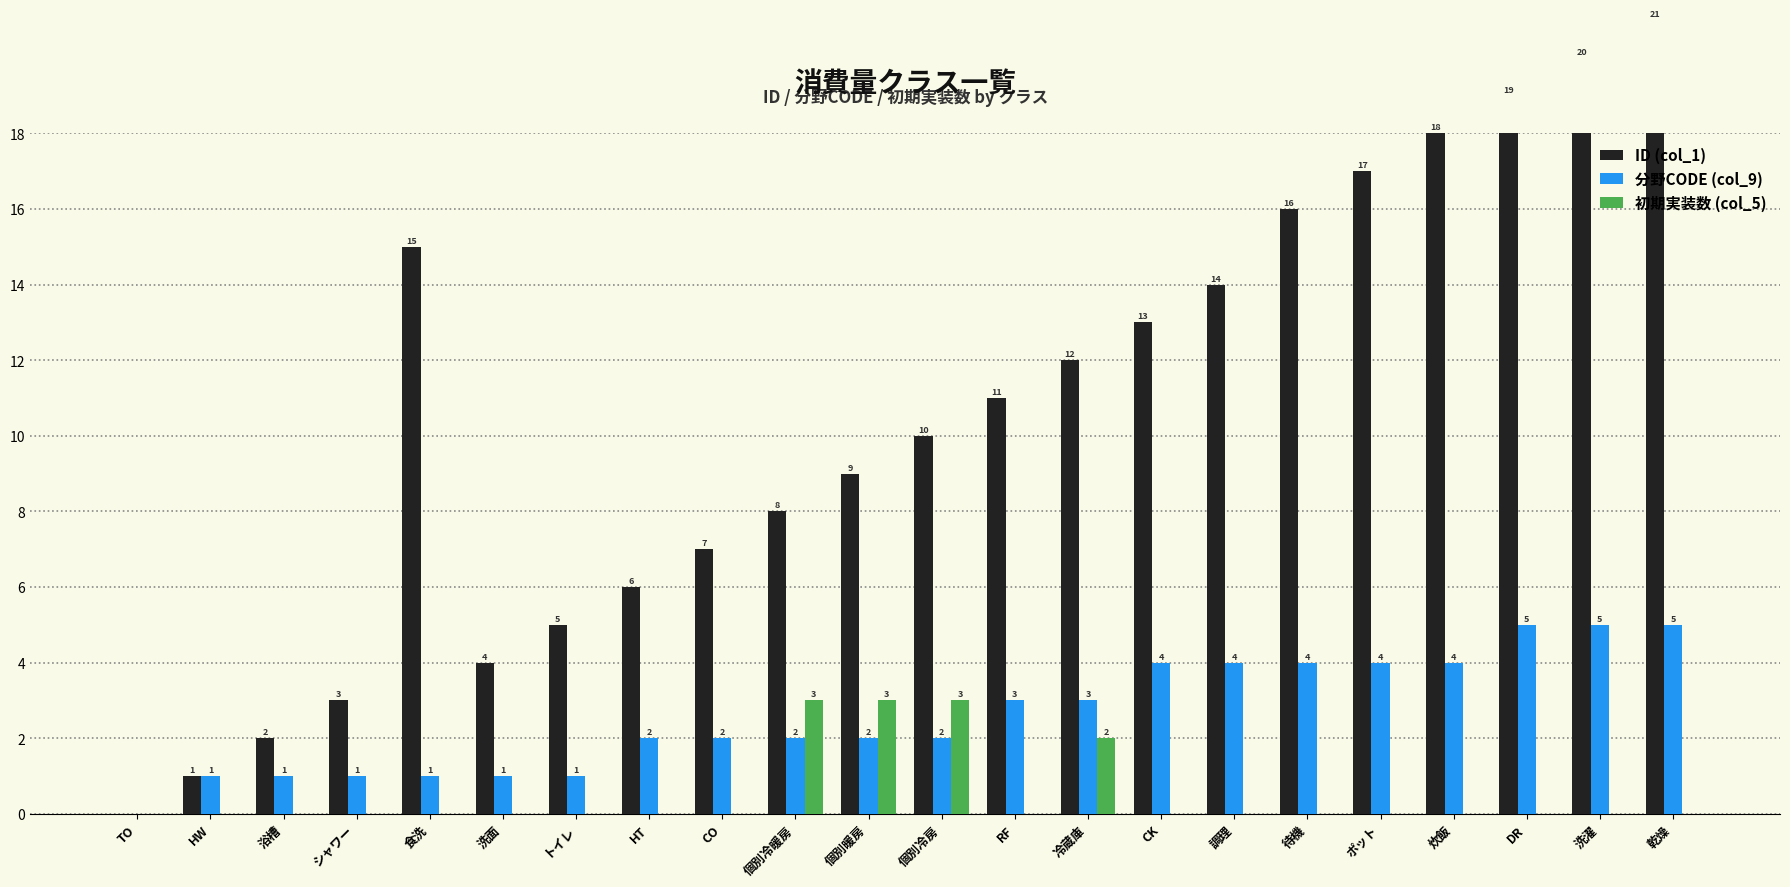

Which label corresponds to the smallest value in the chart?

TO